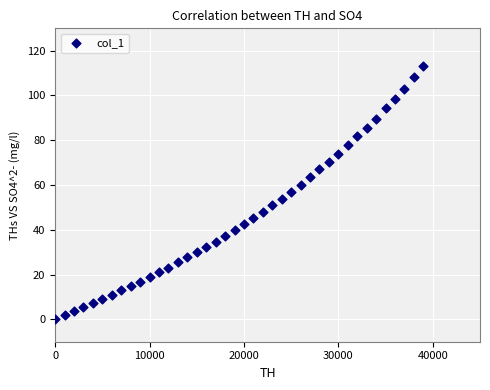

What is the range of X values (max minus min)?

39001.0